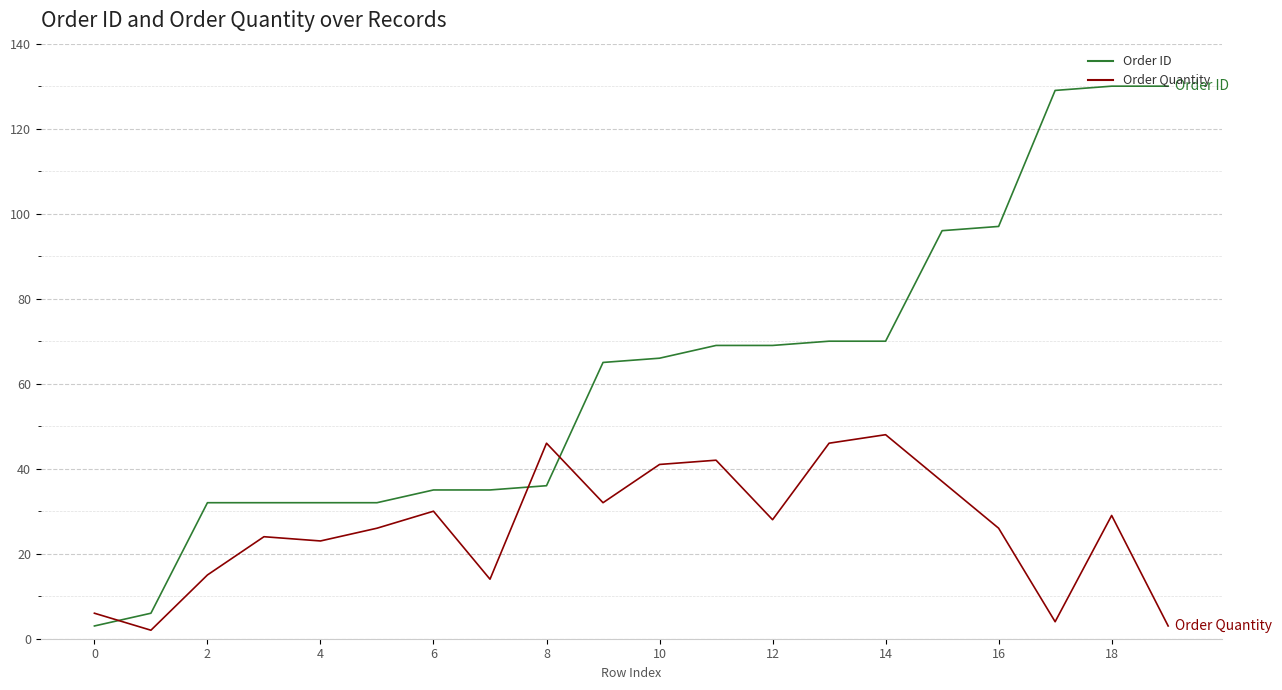

Rank the series by their maximum value, from lowest to highest.

Order Quantity, Order ID